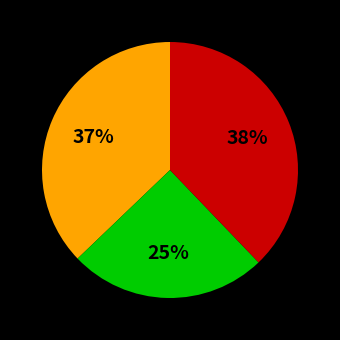

Count the number of slices in the pie.

3